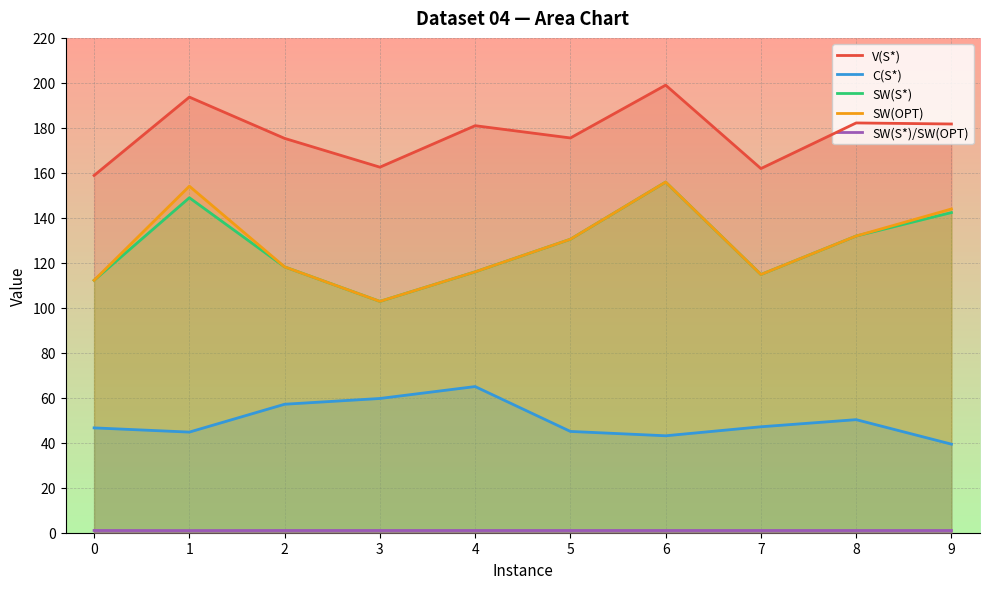

Reading left to right, list all the values displayed in this chart.

V(S*): 0=158.8	1=193.7	2=175.3	3=162.5	4=181.0	5=175.5	6=199.0	7=161.9	8=182.2	9=181.7
C(S*): 0=46.6	1=44.7	2=57.1	3=59.7	4=65.0	5=45.0	6=43.1	7=47.1	8=50.3	9=39.4
SW(S*): 0=112.2	1=148.9	2=118.2	3=102.8	4=116.0	5=130.5	6=155.9	7=114.8	8=131.9	9=142.3
SW(OPT): 0=112.2	1=154.1	2=118.2	3=102.8	4=116.0	5=130.5	6=155.9	7=114.8	8=131.9	9=143.9
SW(S*)/SW(OPT): 0=1.0	1=1.0	2=1.0	3=1.0	4=1.0	5=1.0	6=1.0	7=1.0	8=1.0	9=1.0